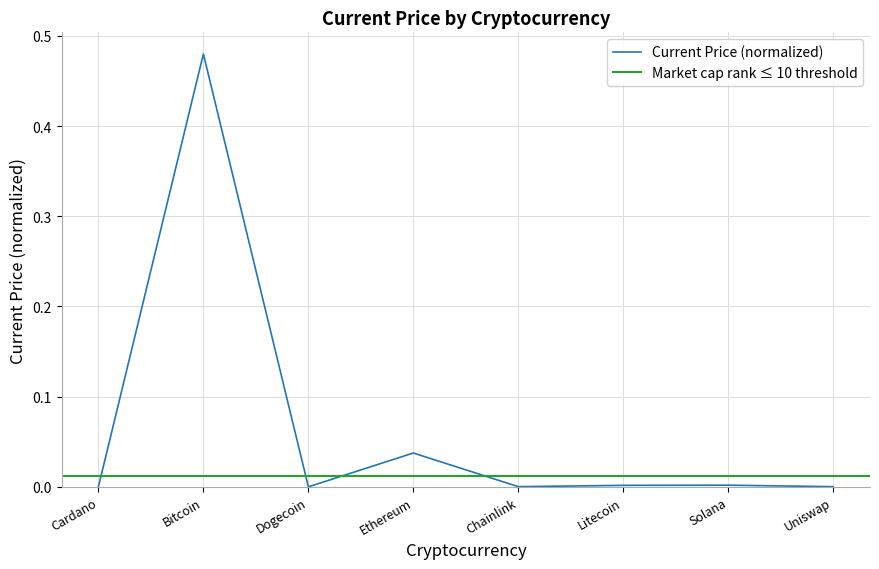

True or false: the data shows 0.1 at Ethereum.

False